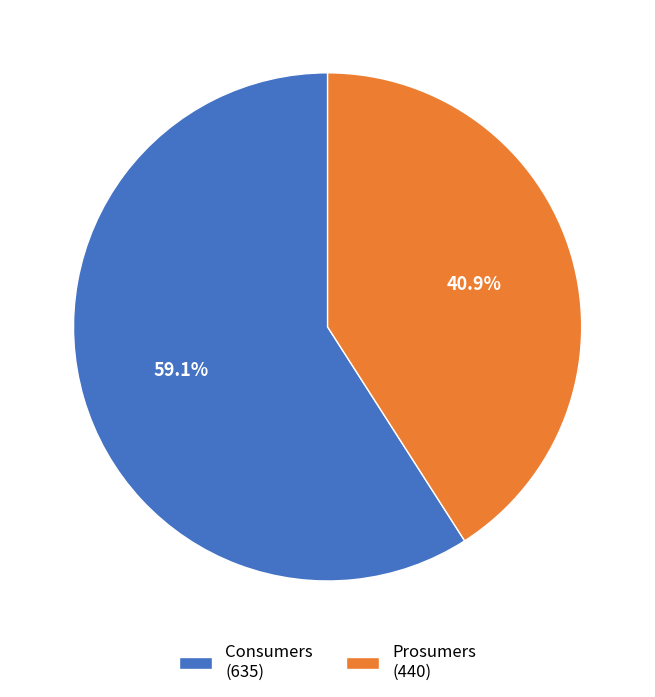

What is the largest slice in the pie chart?

Consumers